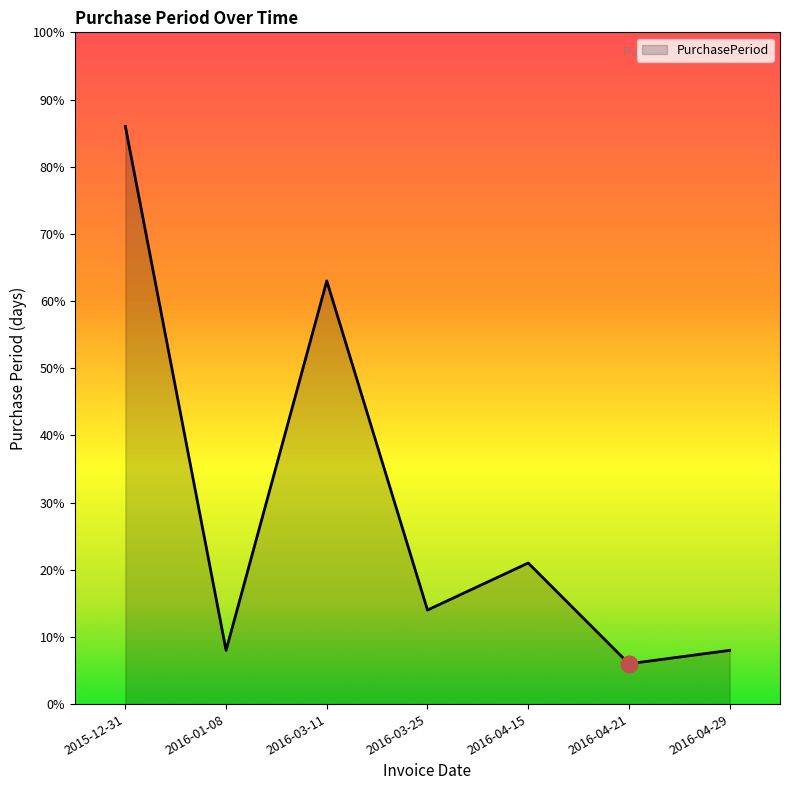

What position from the right is 2016-03-25?

4